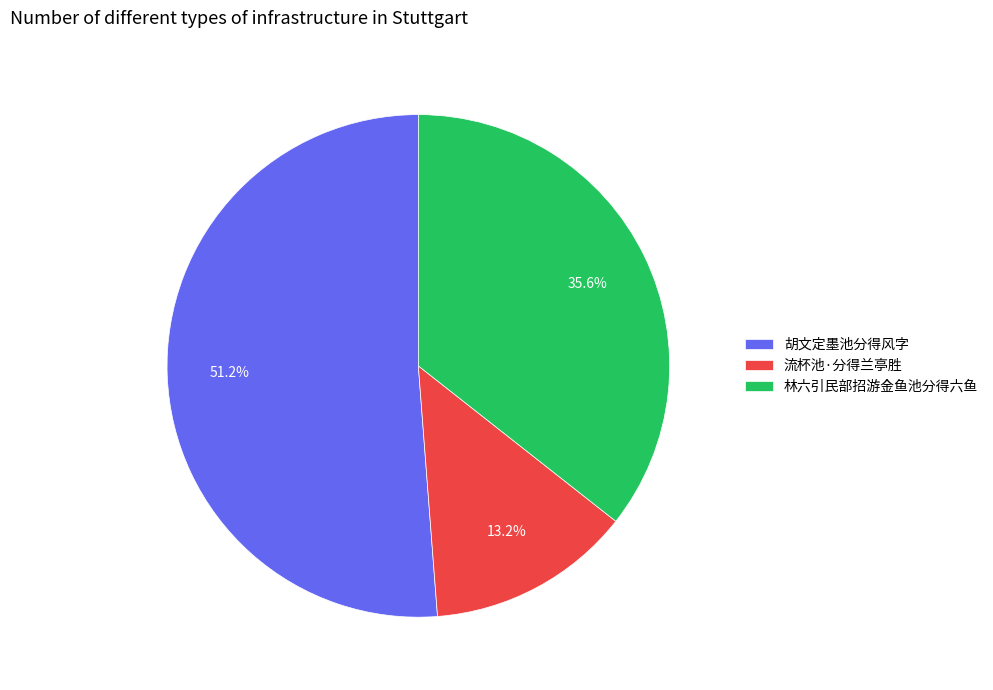

What is the ratio of the value at 林六引民部招游金鱼池分得六鱼 to the value at 流杯池·分得兰亭胜?

2.7